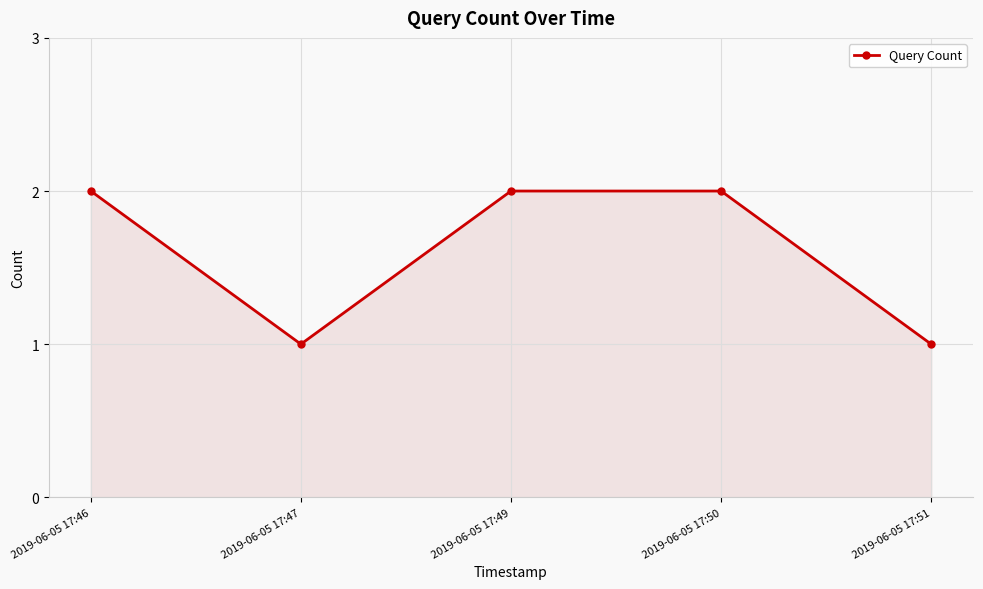

How many interior local valleys (lower than both neighbors) does the data have?

1